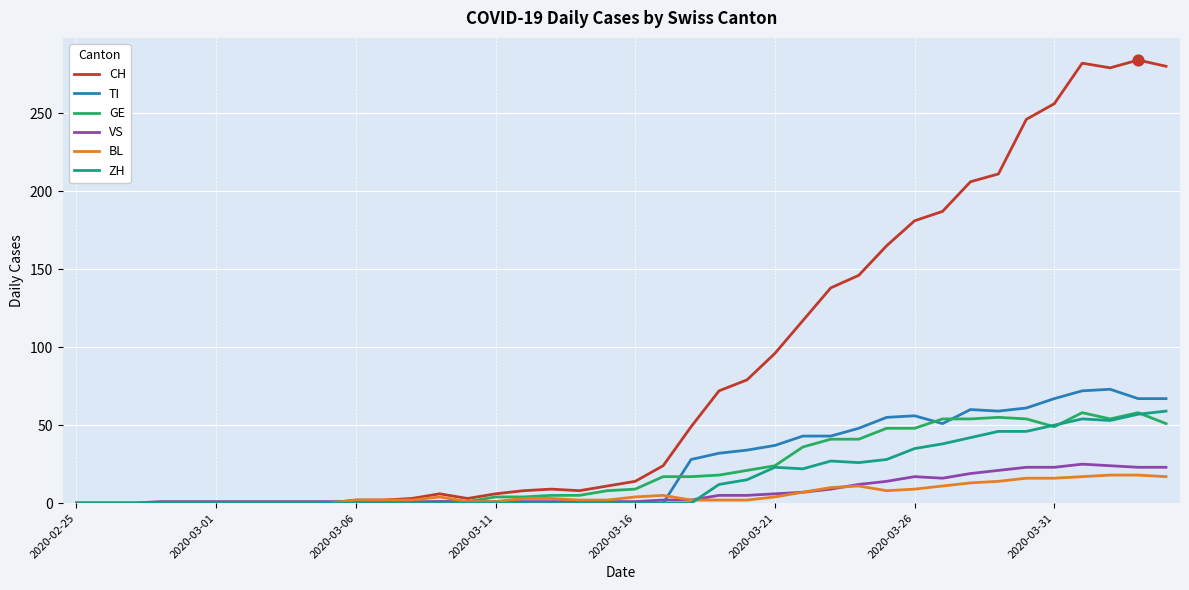

Which series has the largest total across all categories?

CH